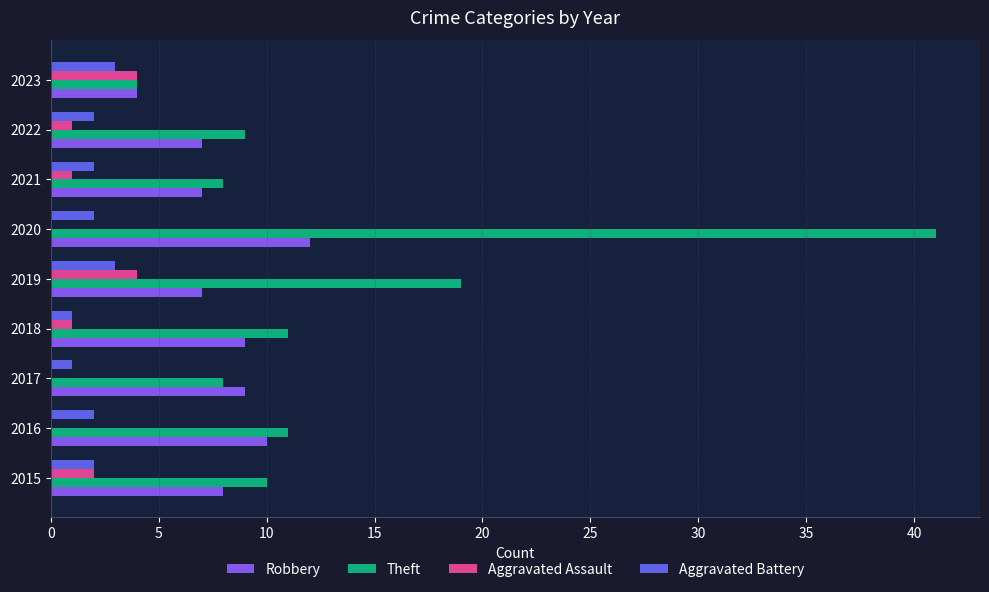

Between 2017 and 2019, which series saw the biggest shift?

Theft